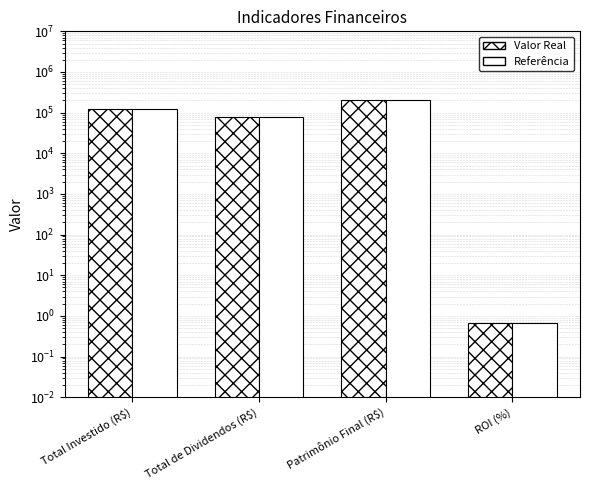

How many values in the Valor Real series exceed 120000?

1